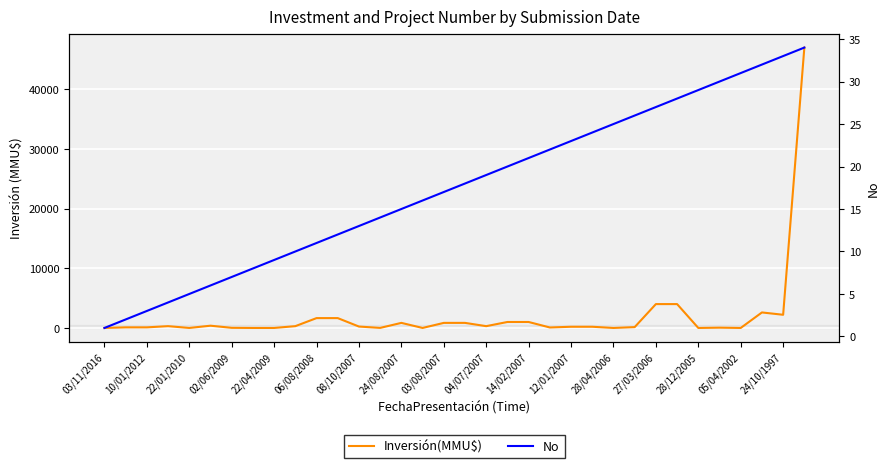

Is this an area chart (filled region under the line)?

No